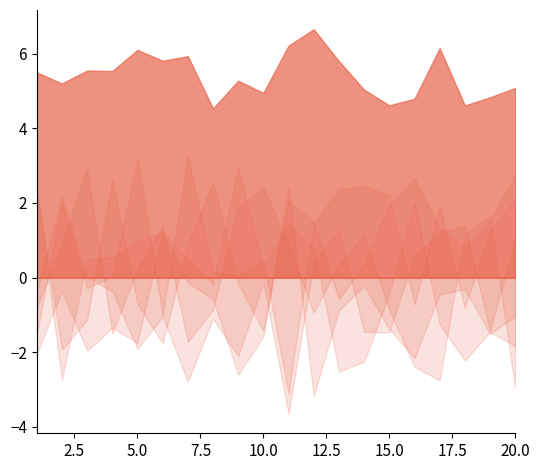

Does the chart display data point markers on the line(s)?

No